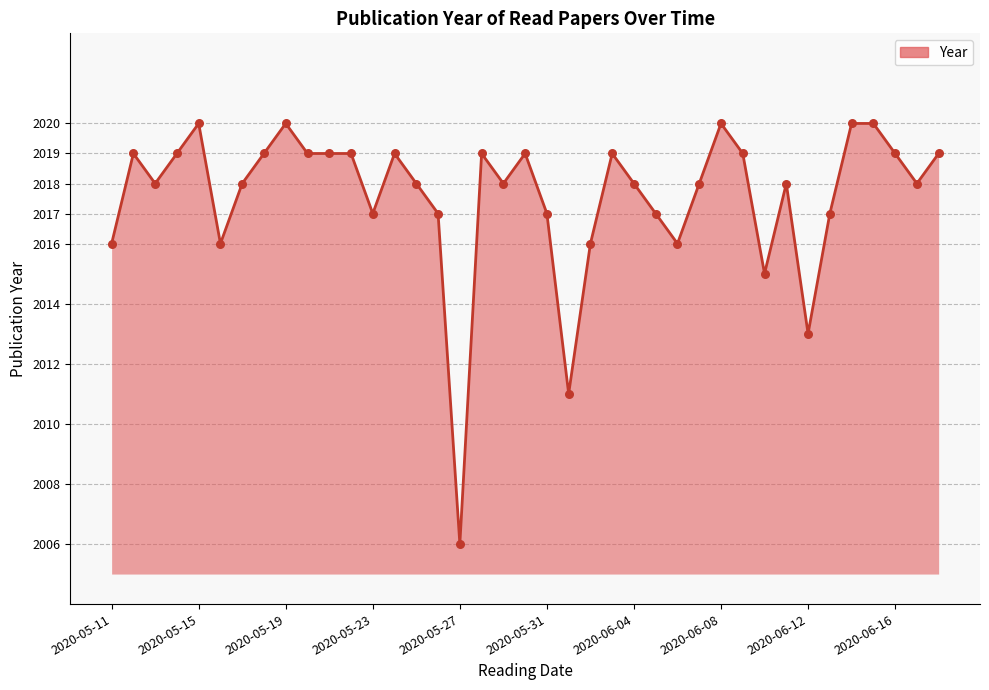

What is the minimum value shown in the chart?

2006